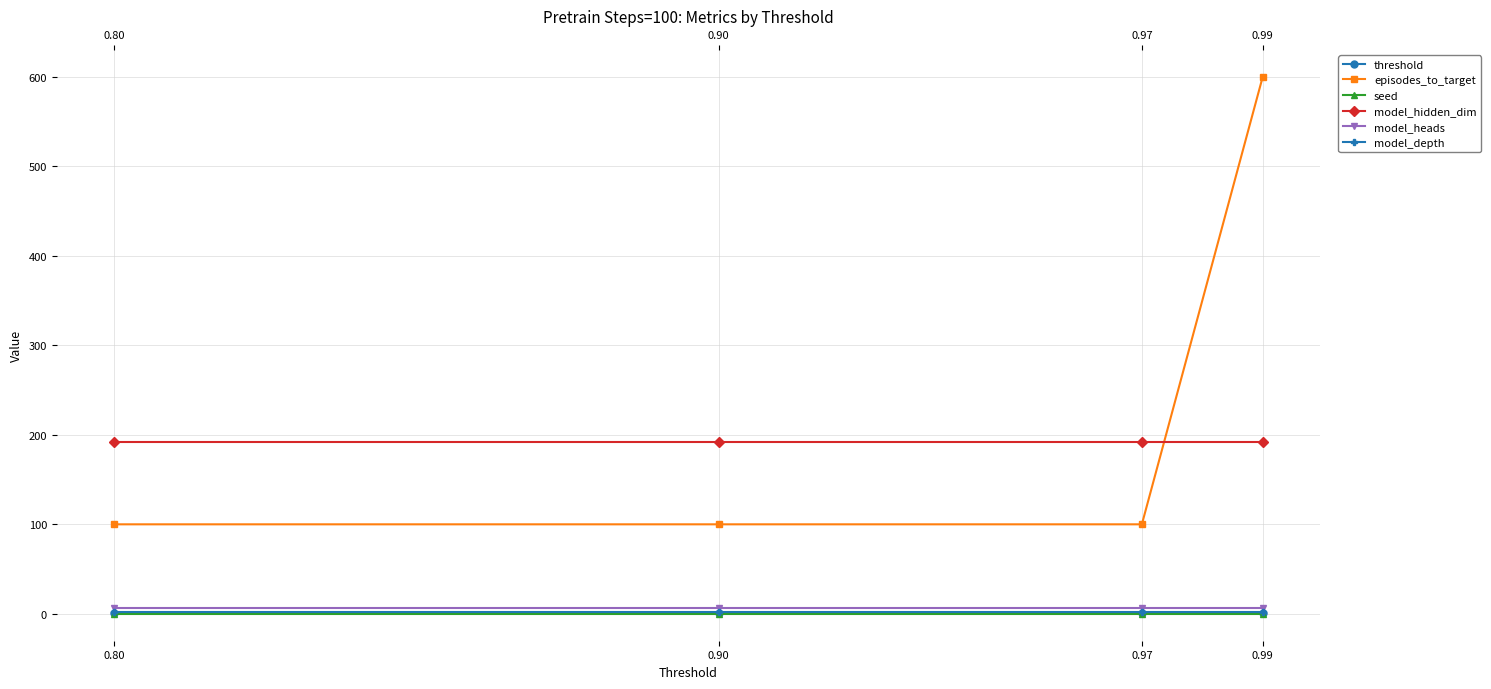

True or false: seed and model_hidden_dim intersect in this chart.

False